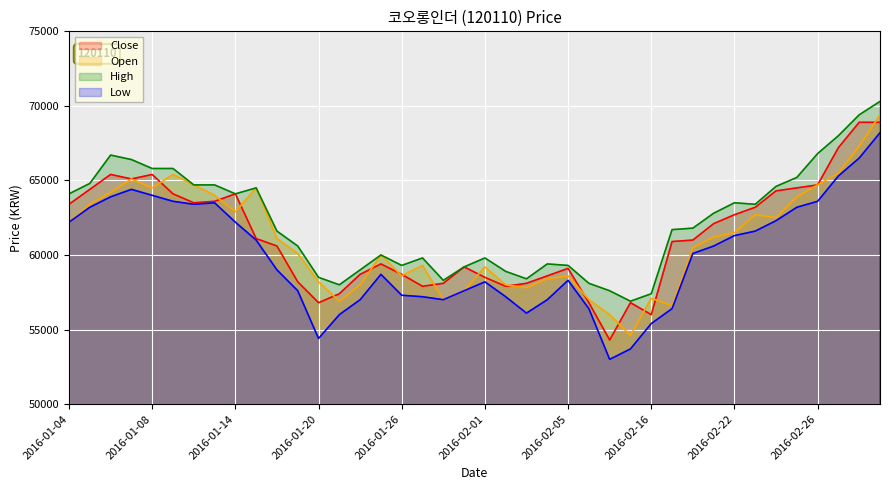

What is the label of the 10th point from the right?

2016-02-18